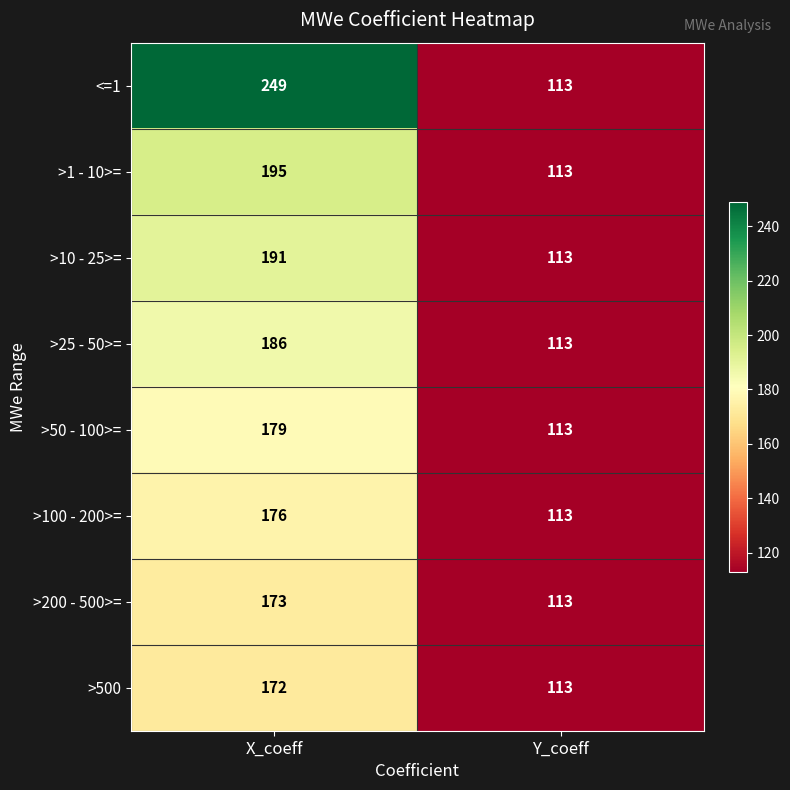

At which category is the sum across all series the highest?

X_coeff